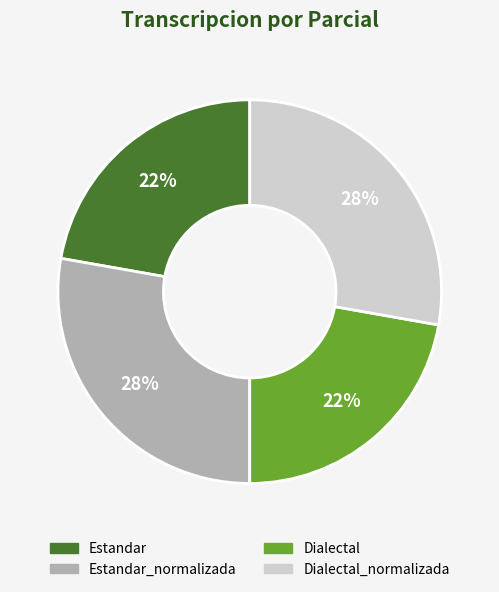

To the nearest percent, what is the difference between the largest and smallest slice percentages?

6%